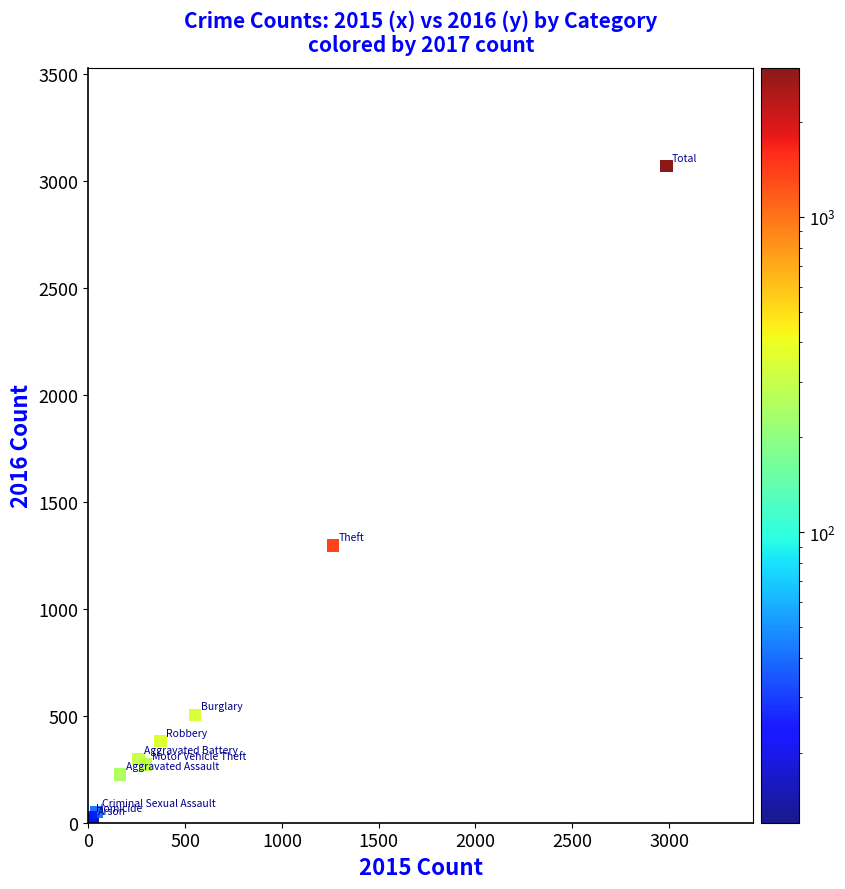

What Y value in the scatter plot is closest to 1542?

1297